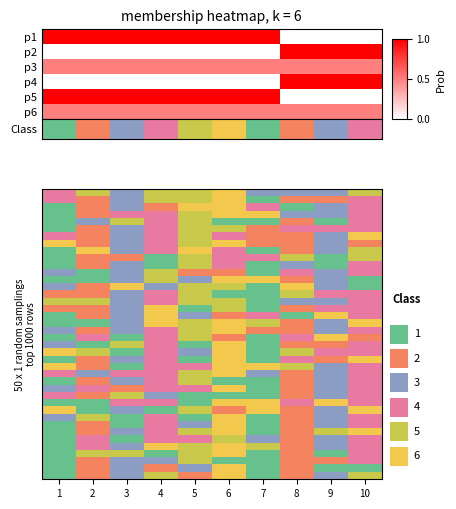

At which category is the sum across all series the highest?

6